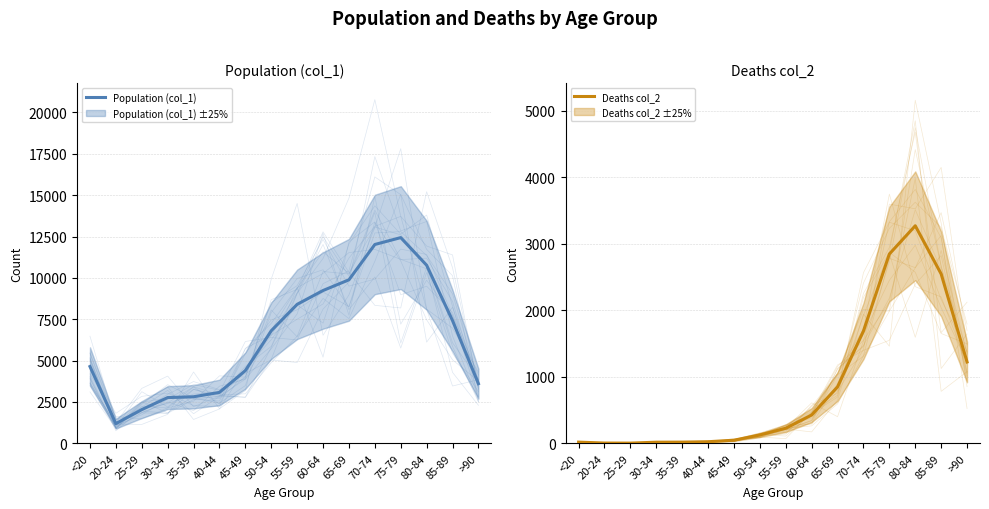

What is the difference between the Population (col_1) values at 35-39 and 50-54?

3989